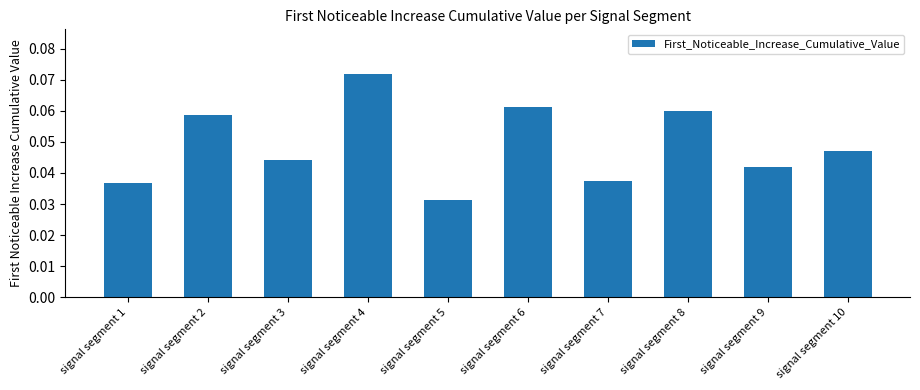

Which category has the lowest value across all series?

signal segment 5